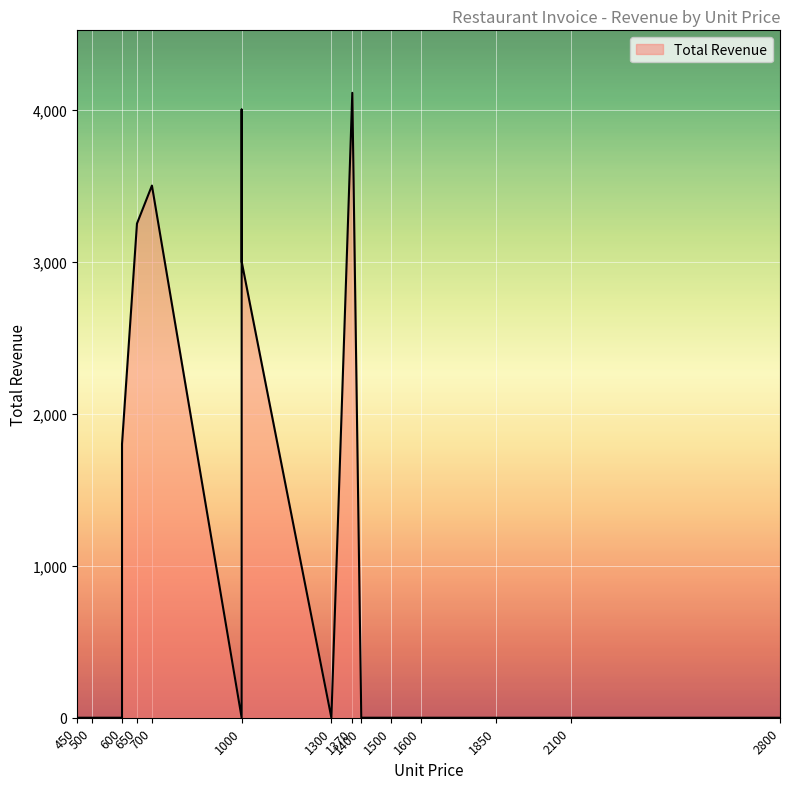

How many categories are shown in the chart?

20